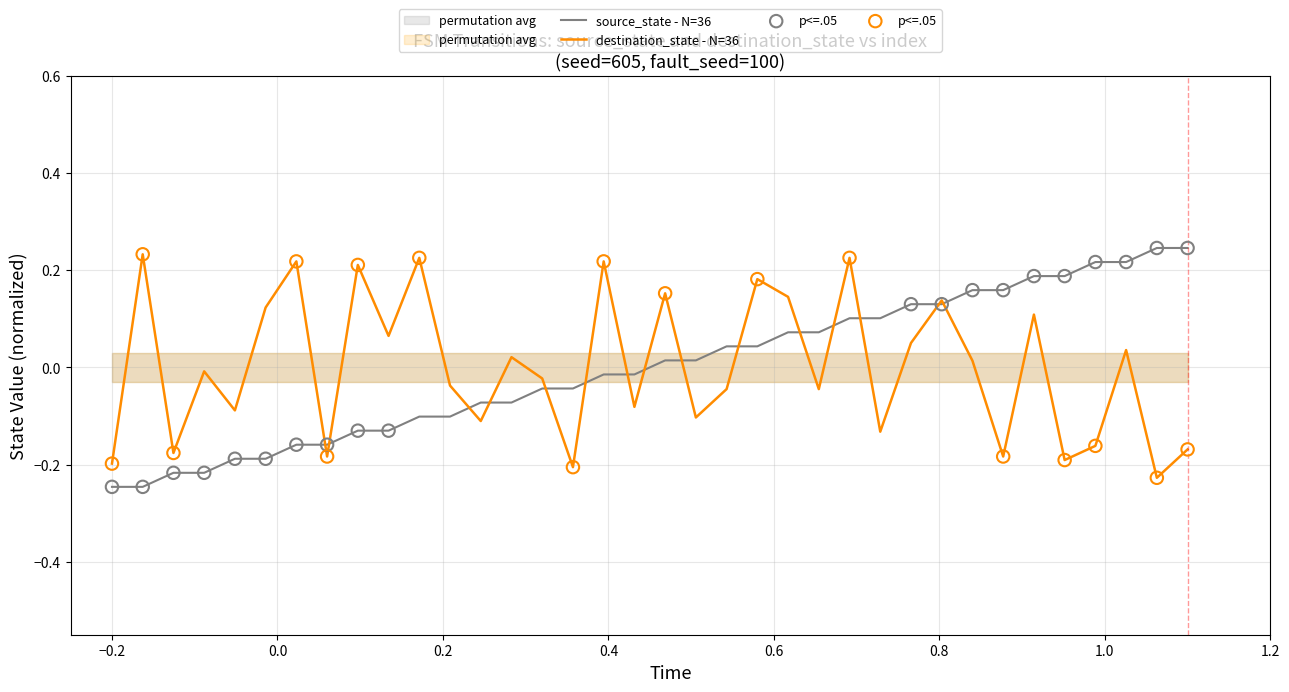

Which series has the largest total across all categories?

destination_state